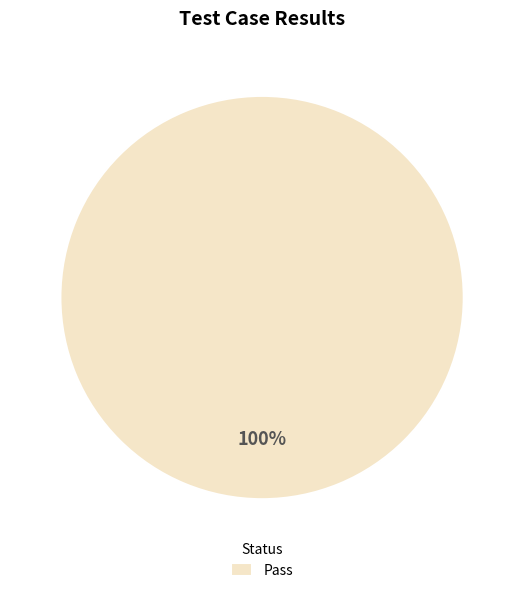

How many slices are in this pie chart?

1